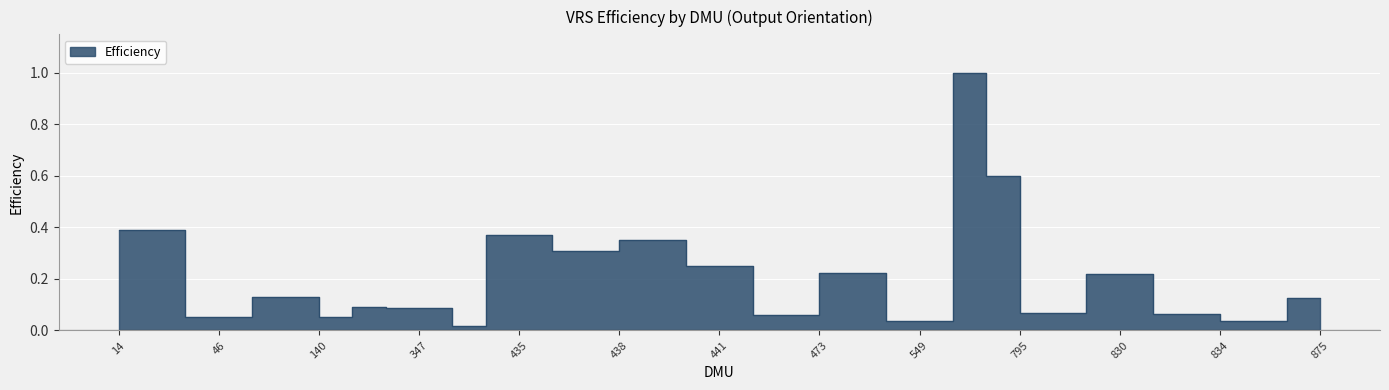

The chart shows a value of 0.3 at 442. True or false?

False